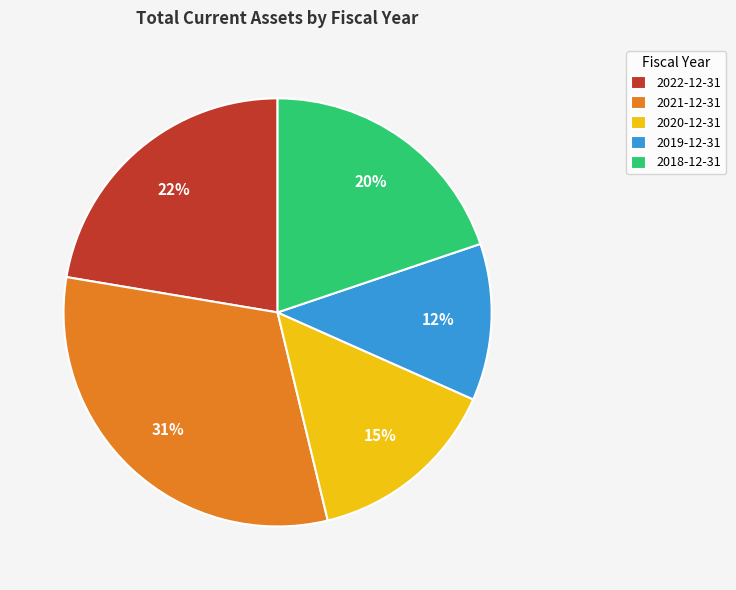

Which category has the biggest portion of the pie?

2021-12-31